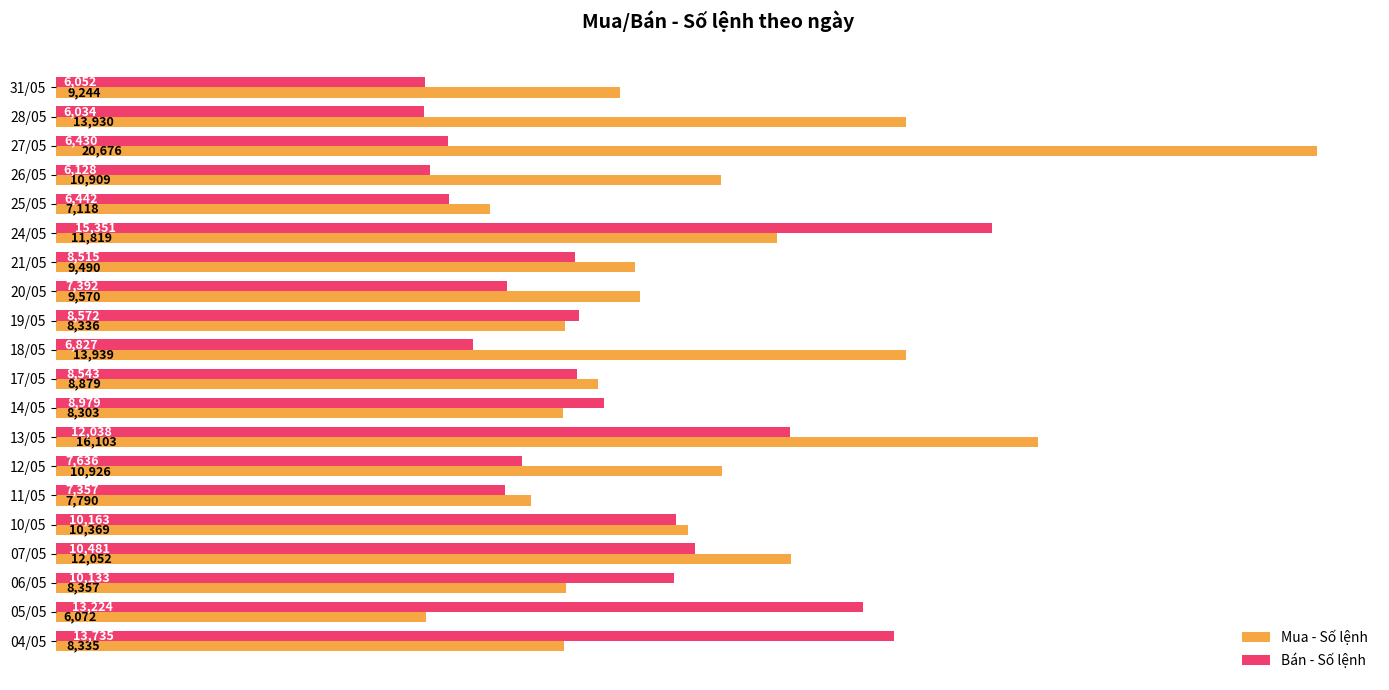

True or false: Bán - Số lệnh has a value of 8305 at 04/05.

False